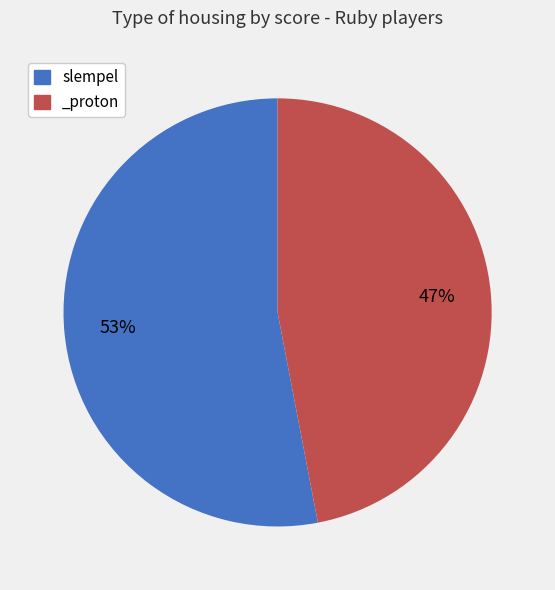

Between slempel and _proton, which is larger?

slempel